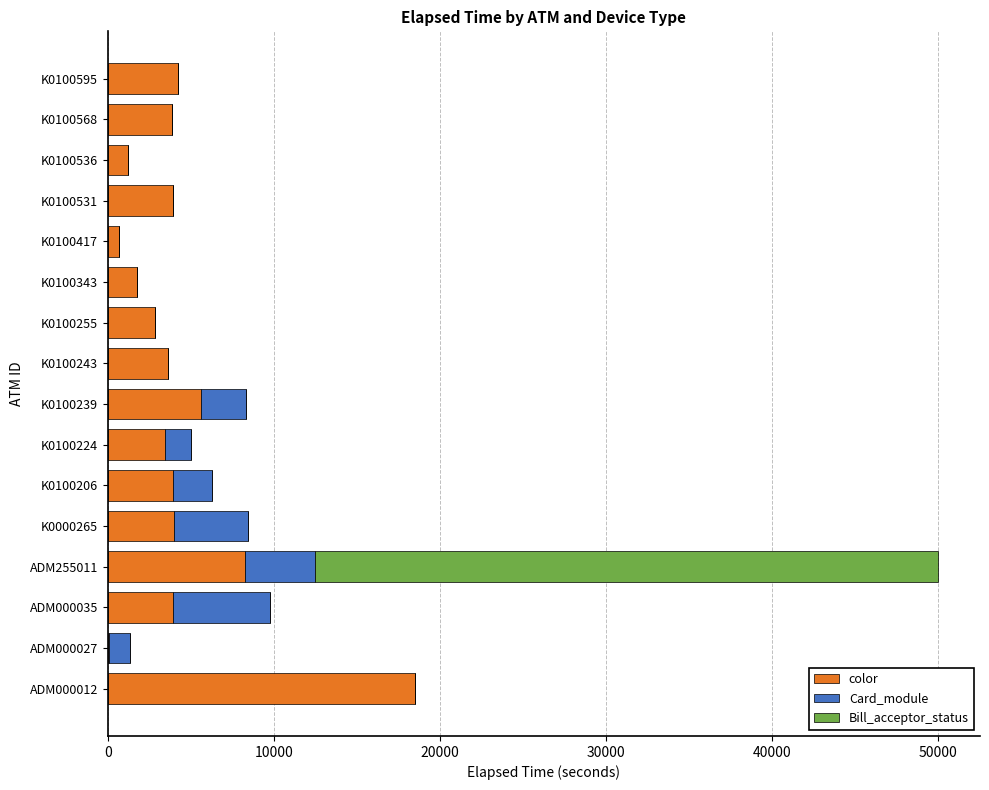

What is the total value across all series at K0100243?

3615